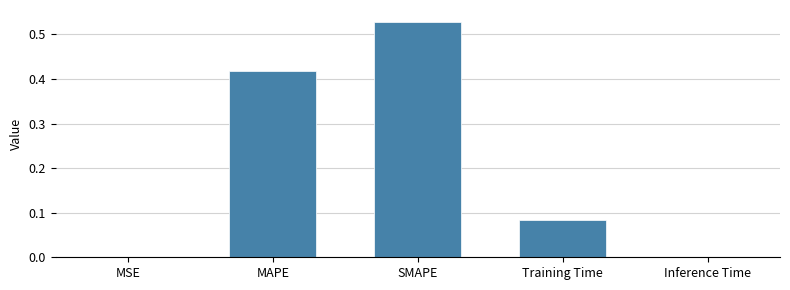

True or false: the data shows 0.0 at Training Time.

False